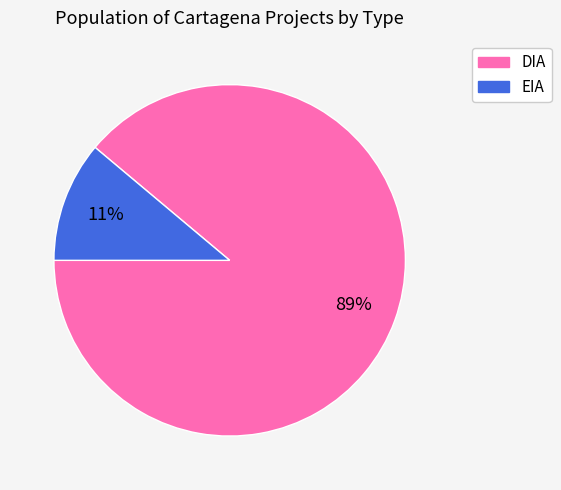

To the nearest percent, what is the difference between the largest and smallest slice percentages?

78%